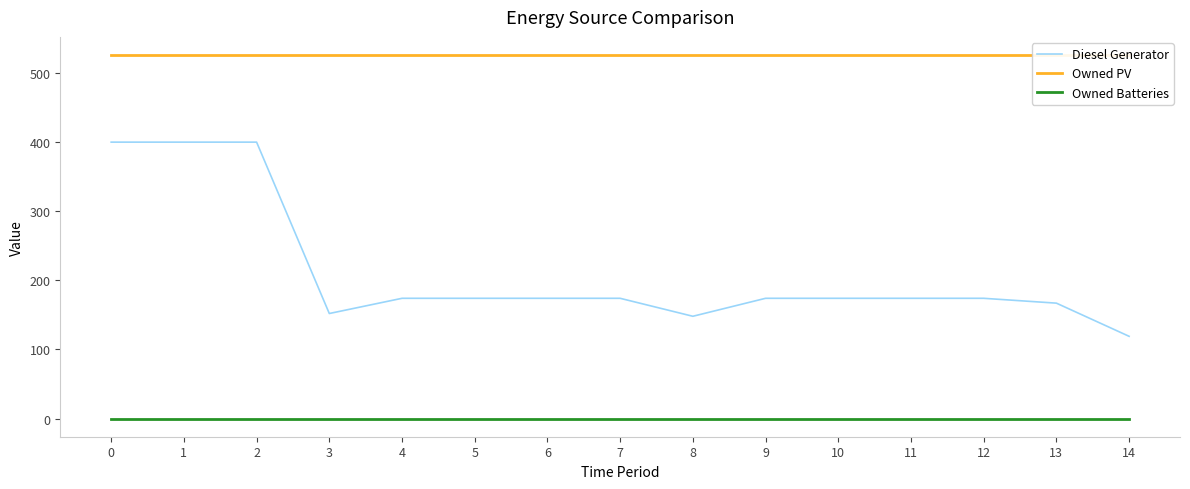

Rank the series by their average value, from highest to lowest.

Owned PV, Diesel Generator, Owned Batteries